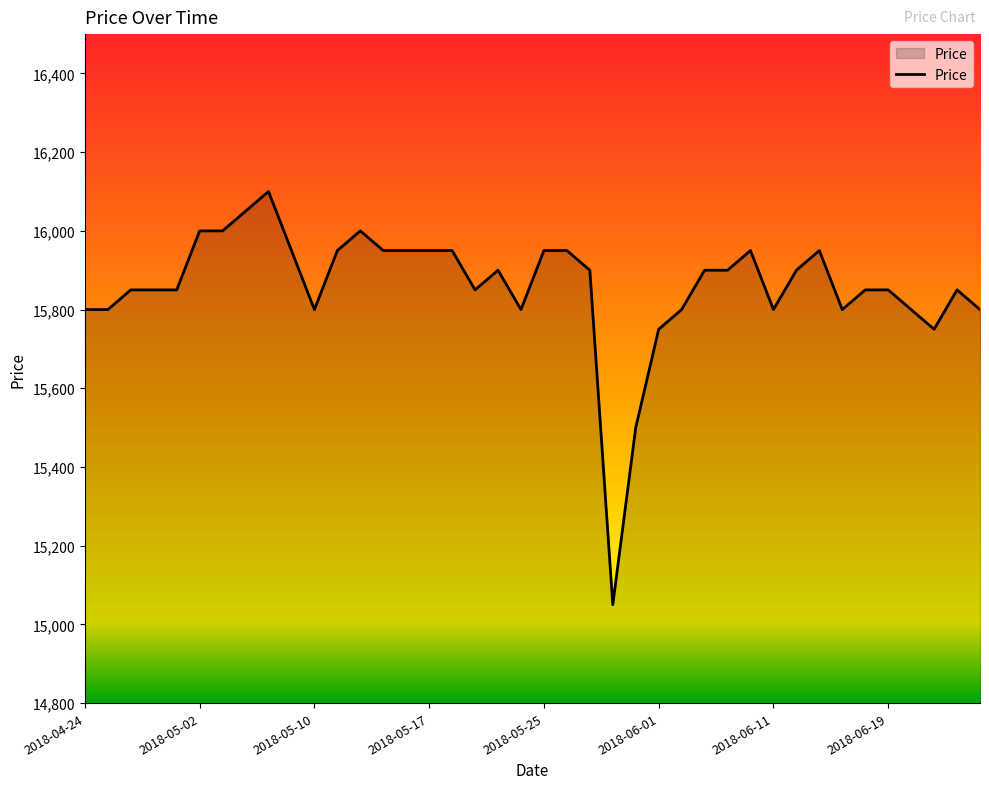

What is the greatest value displayed?

16100